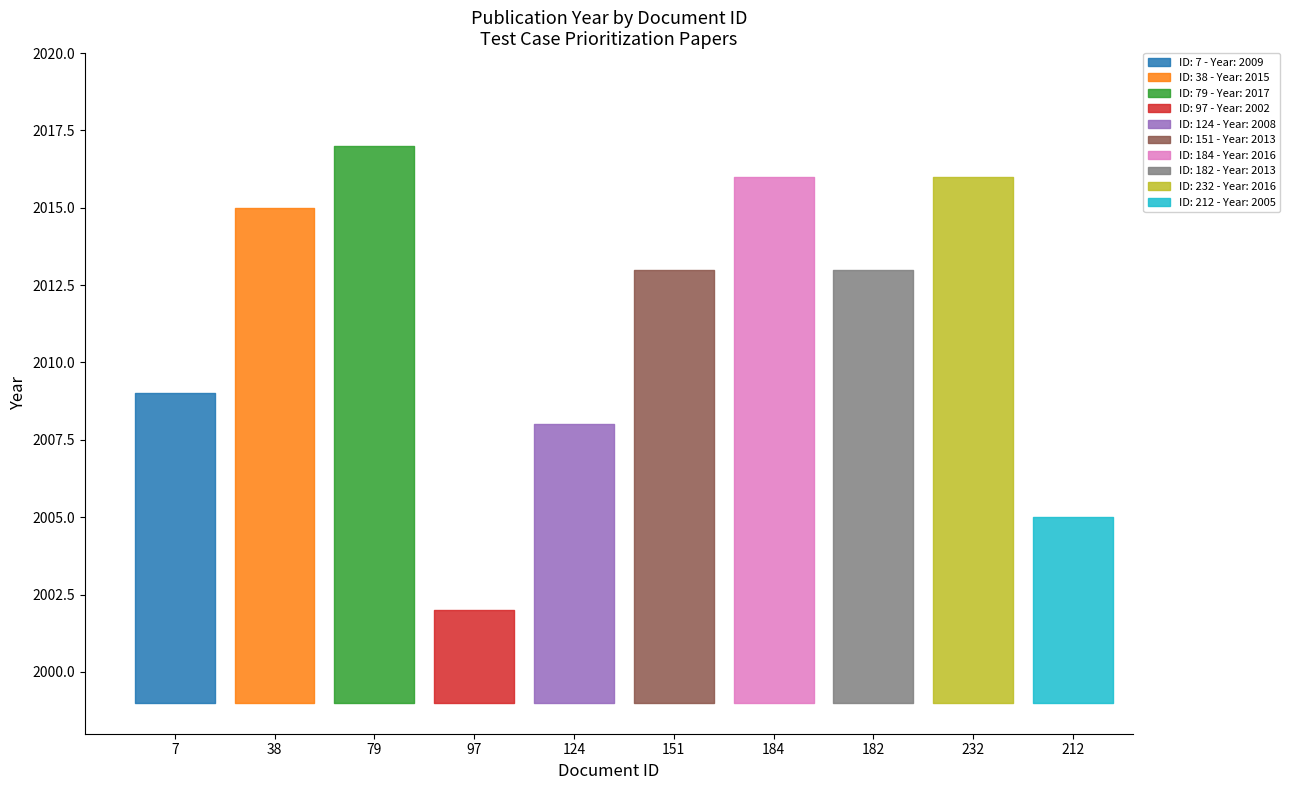

Is this an area chart (filled region under the line)?

No